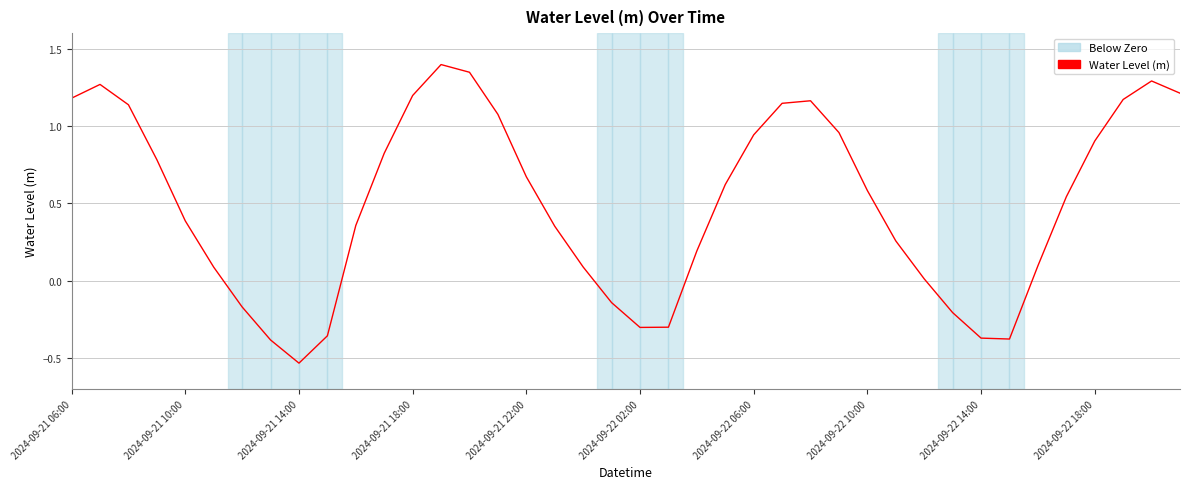

What is the maximum value shown in the chart?

1.4